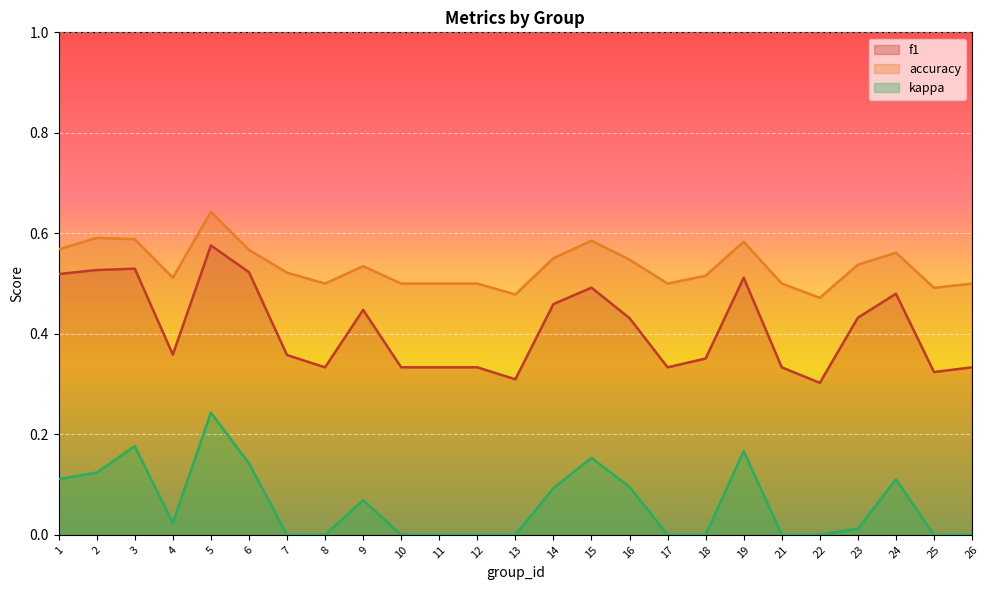

Reading left to right, extract all data points from this chart.

f1: 1=0.5	2=0.5	3=0.5	4=0.4	5=0.6	6=0.5	7=0.4	8=0.3	9=0.4	10=0.3	11=0.3	12=0.3	13=0.3	14=0.5	15=0.5	16=0.4	17=0.3	18=0.4	19=0.5	21=0.3	22=0.3	23=0.4	24=0.5	25=0.3	26=0.3
accuracy: 1=0.6	2=0.6	3=0.6	4=0.5	5=0.6	6=0.6	7=0.5	8=0.5	9=0.5	10=0.5	11=0.5	12=0.5	13=0.5	14=0.6	15=0.6	16=0.5	17=0.5	18=0.5	19=0.6	21=0.5	22=0.5	23=0.5	24=0.6	25=0.5	26=0.5
kappa: 1=0.1	2=0.1	3=0.2	4=0.0	5=0.2	6=0.1	7=0.0	8=0.0	9=0.1	10=0.0	11=0.0	12=0.0	13=0.0	14=0.1	15=0.2	16=0.1	17=0.0	18=0.0	19=0.2	21=0.0	22=0.0	23=0.0	24=0.1	25=0.0	26=0.0